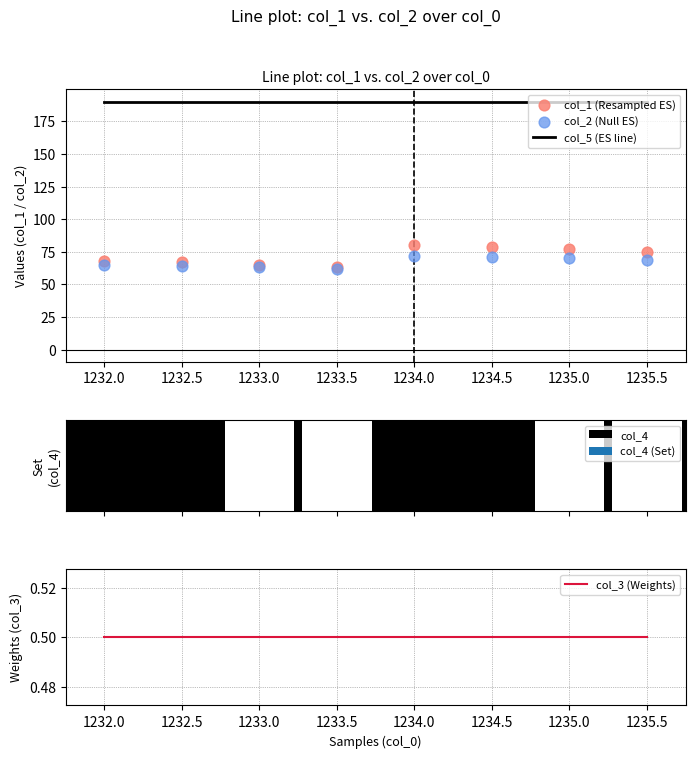

Which series has the largest Y range (max minus min)?

col_1 (Resampled ES)